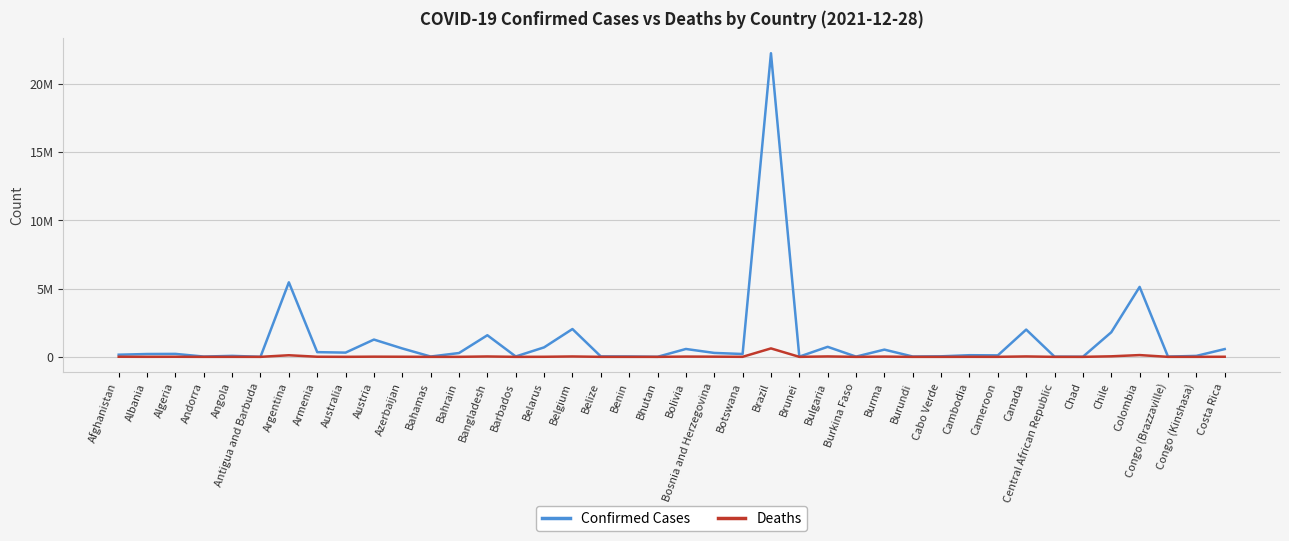

Is this an area chart (filled region under the line)?

No